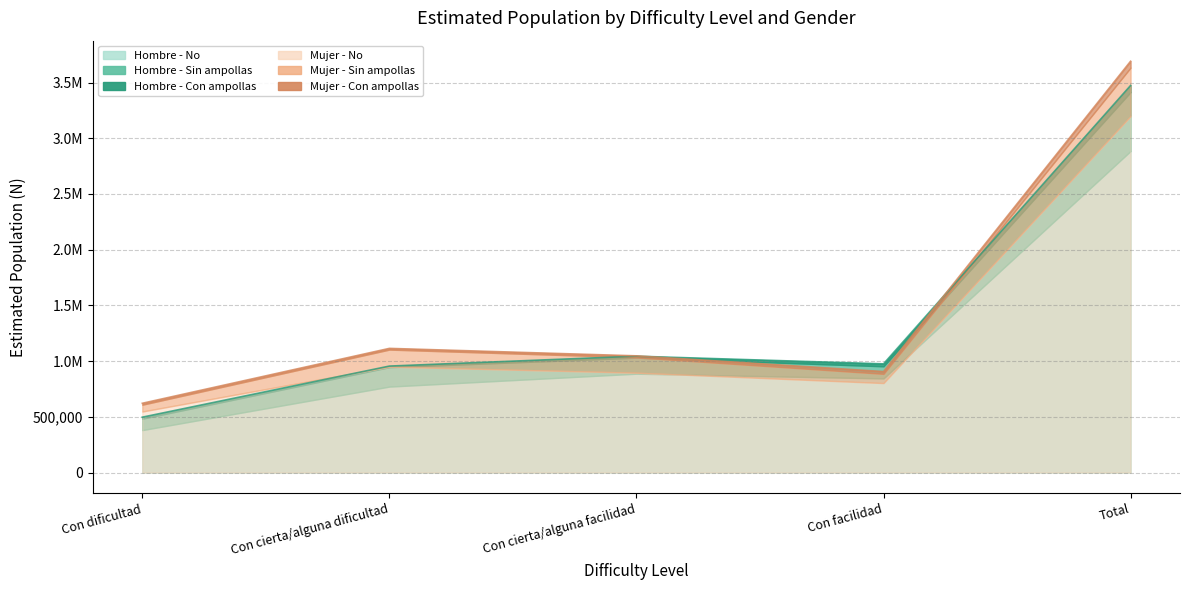

Reading right to left, extract all data points from this chart.

Hombre - No (N estimada): Total=2885533	Con facilidad=845052	Con cierta/alguna facilidad=887426	Con cierta/alguna dificultad=771647	Con dificultad=381409
Hombre - Si sin ampollas (N estimada): Total=529204	Con facilidad=108788	Con cierta/alguna facilidad=143767	Con cierta/alguna dificultad=174262	Con dificultad=102387
Hombre - Si con ampollas (N estimada): Total=59052	Con facilidad=22088	Con cierta/alguna facilidad=13438	Con cierta/alguna dificultad=9939	Con dificultad=13587
Mujer - No (N estimada): Total=3198970	Con facilidad=803541	Con cierta/alguna facilidad=896516	Con cierta/alguna dificultad=950685	Con dificultad=548228
Mujer - Si sin ampollas (N estimada): Total=434723	Con facilidad=82901	Con cierta/alguna facilidad=137827	Con cierta/alguna dificultad=153097	Con dificultad=60898
Mujer - Si con ampollas (N estimada): Total=57427	Con facilidad=20371	Con cierta/alguna facilidad=13298	Con cierta/alguna dificultad=10822	Con dificultad=12935